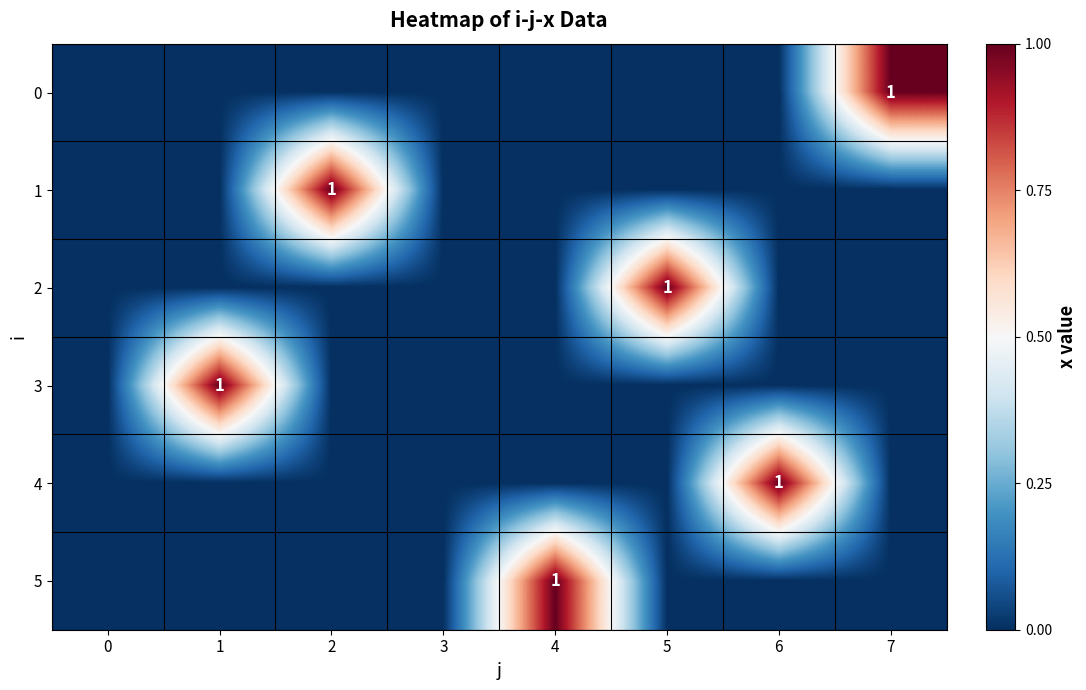

The 2 series shows 1 at 5. True or false?

True